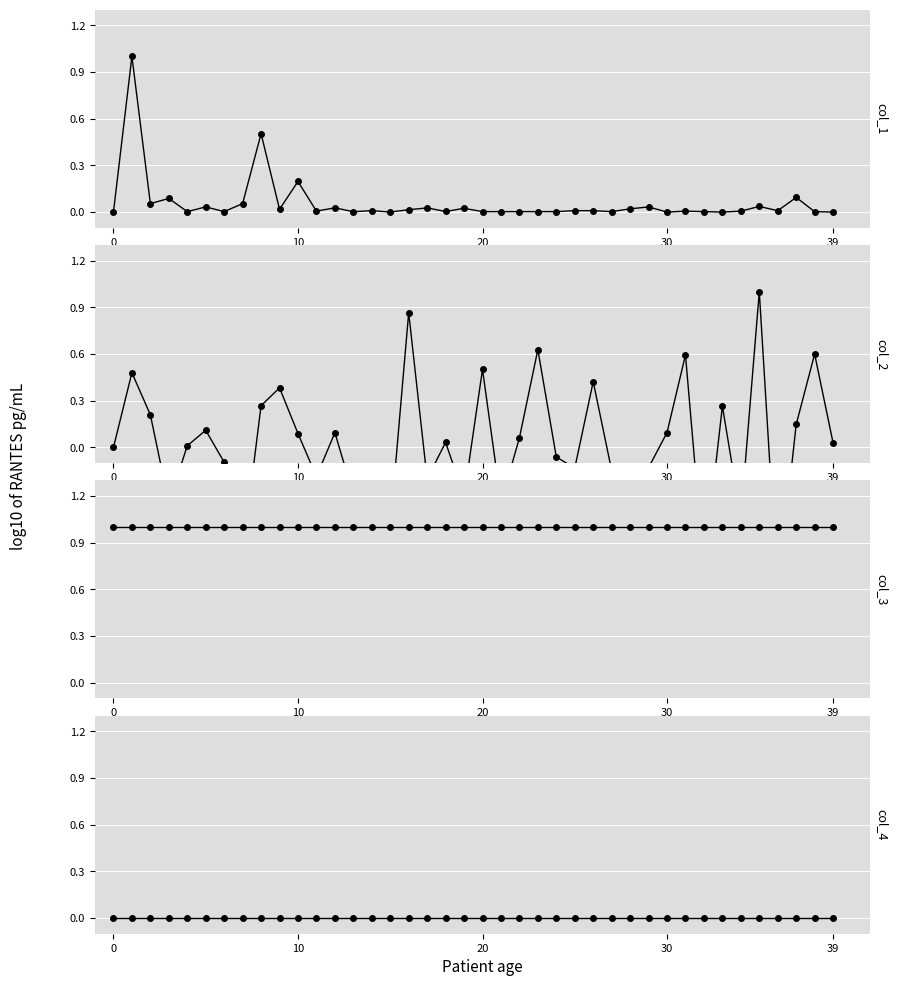

True or false: col_3 and col_1 intersect in this chart.

False